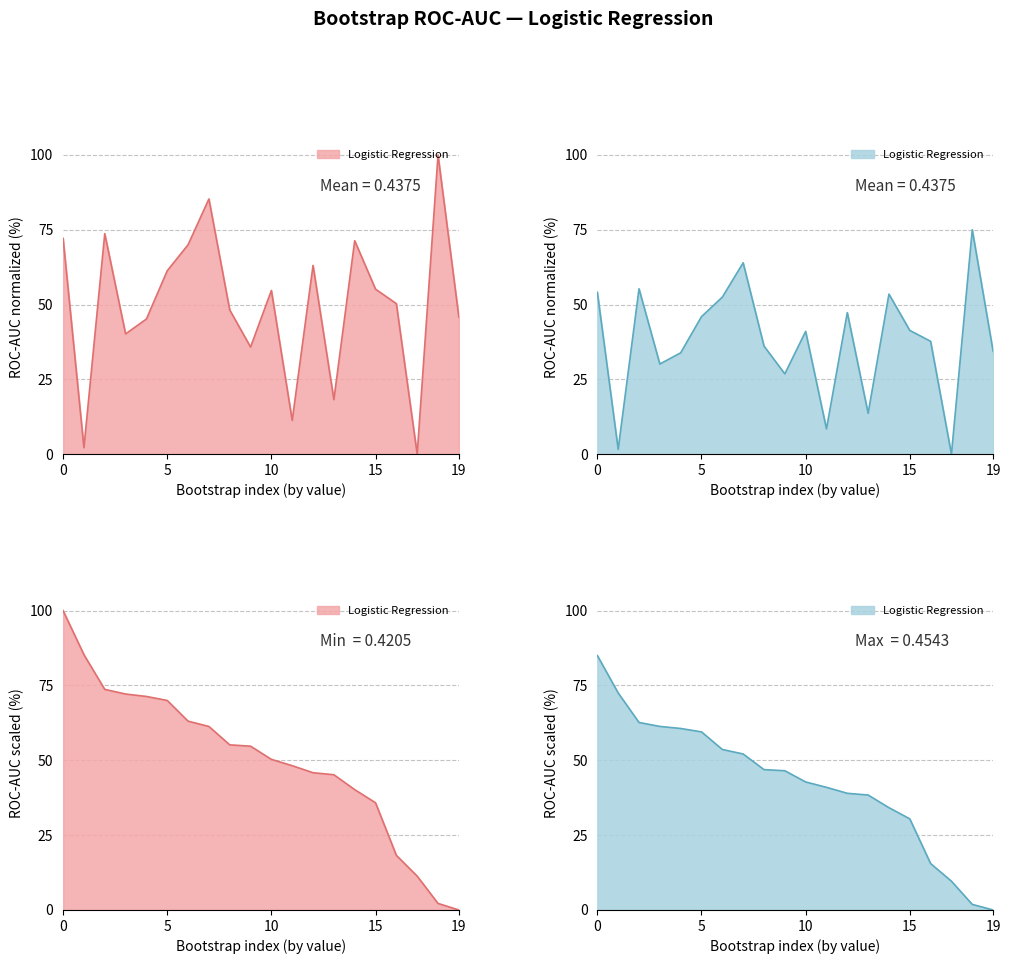

How many points are lower than both their immediate neighbors (excluding endpoints)?

6